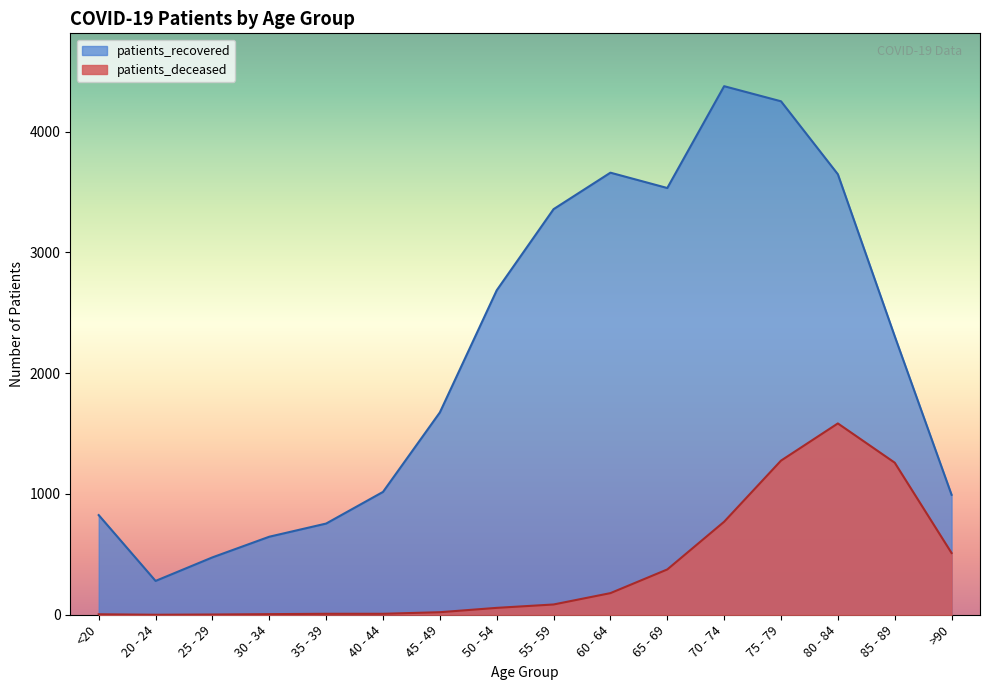

True or false: patients_recovered has a value of 1421 at >90.

False